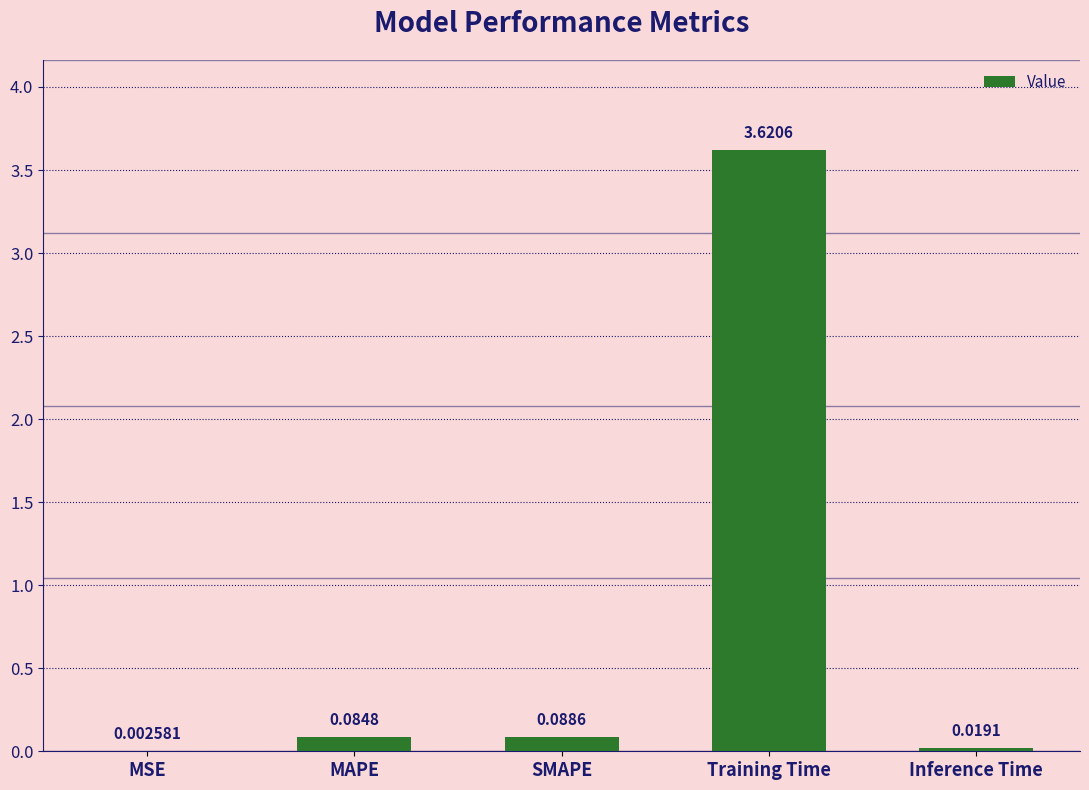

Which category has the highest value across all series?

Training Time